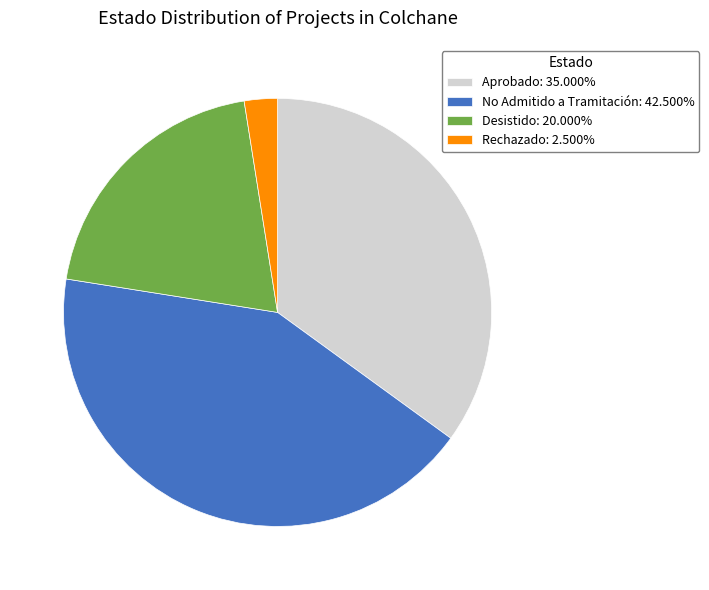

The Aprobado slice represents 48% of the pie. True or false?

False